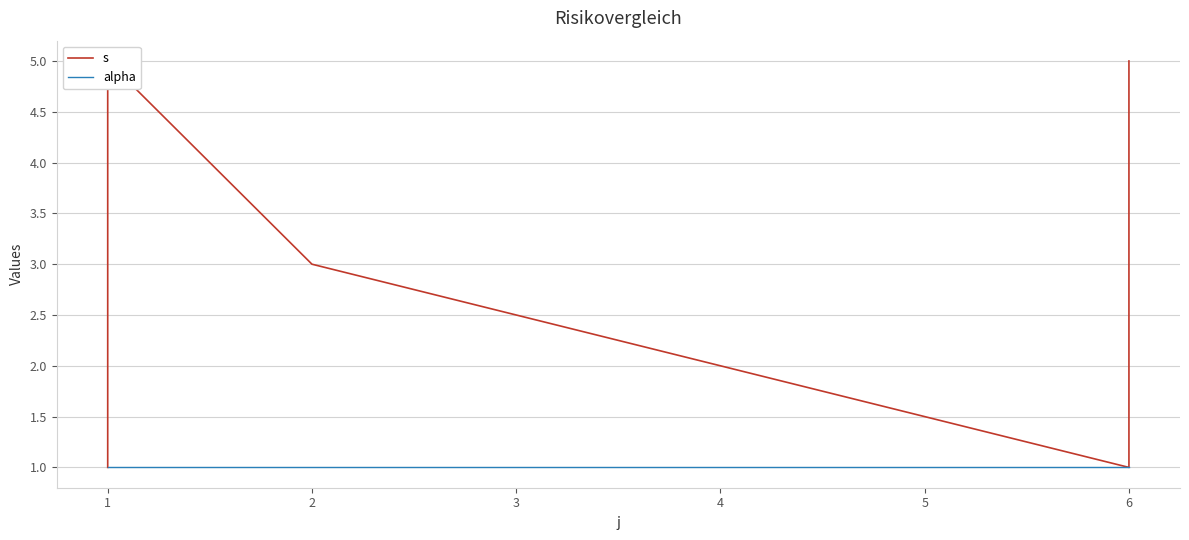

Does the chart have visible grid lines?

Yes